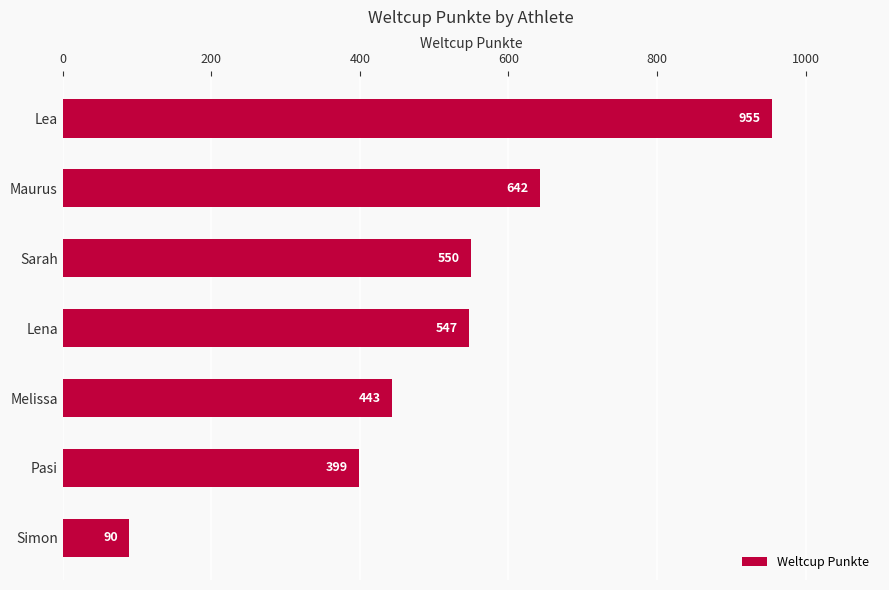

At which label is the value closest to 522?

Lena